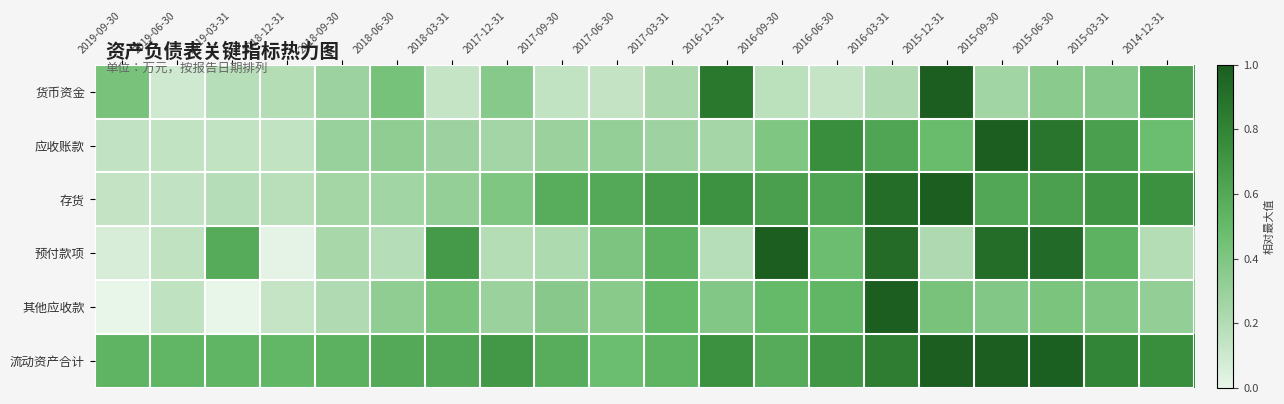

At 2016-06-30, list the series in order from smallest to largest.

货币资金, 预付款项, 其他应收款, 存货, 流动资产合计, 应收账款